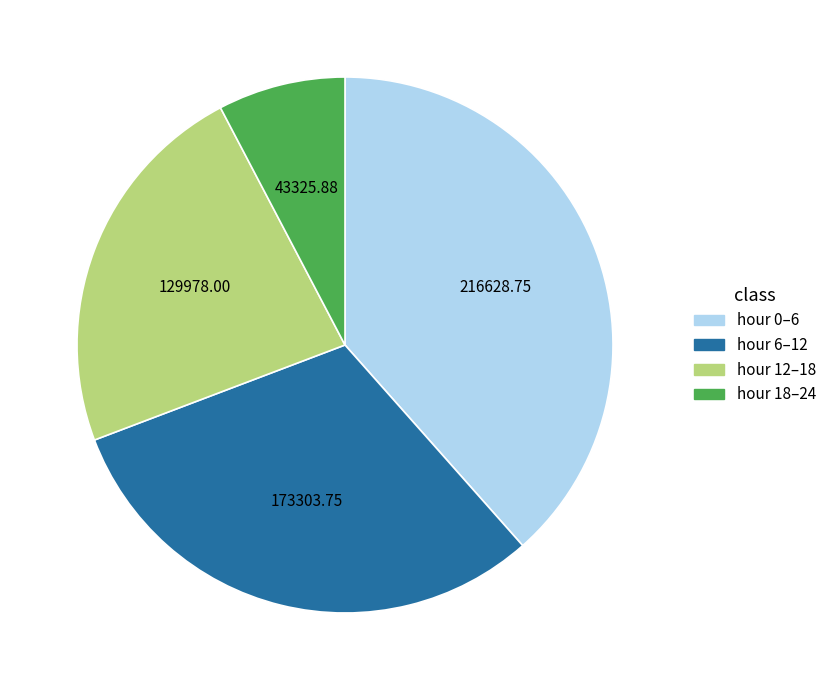

Is there any slice that represents more than half of the pie?

No